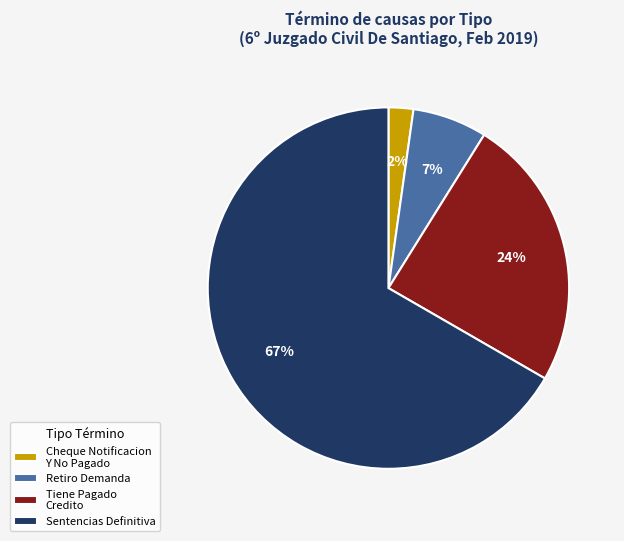

Which category has the biggest portion of the pie?

Sentencias Definitiva